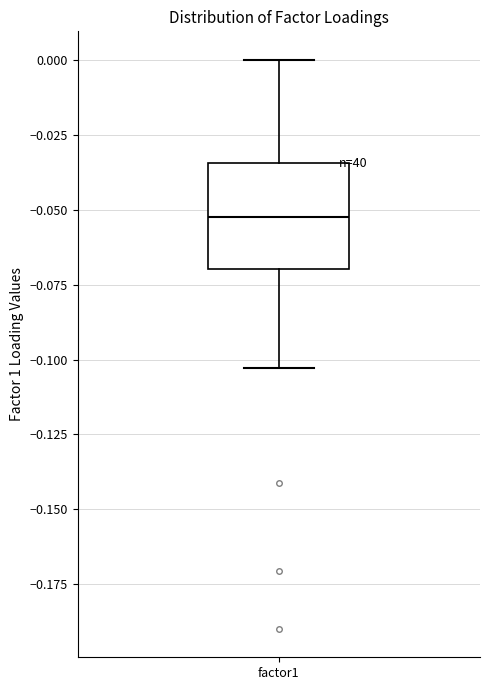

Read this box plot against the y-axis: the position of the median line, the range covered by the box, and the ends of both whiskers. The values are not printed on the chart, so give them approximately, as read against the axis.

median -0.050, box -0.070 to -0.035, whiskers -0.105 to 0.000